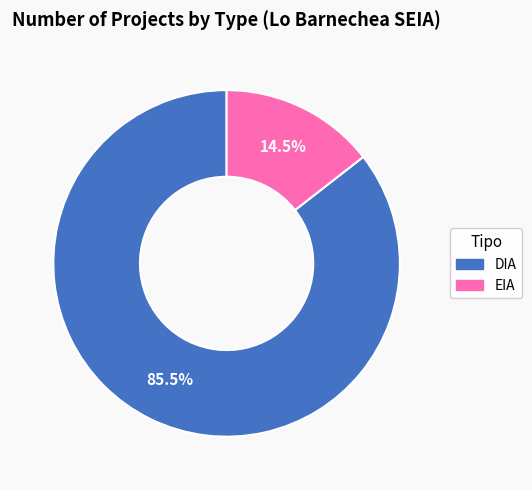

Which category has the biggest portion of the pie?

DIA